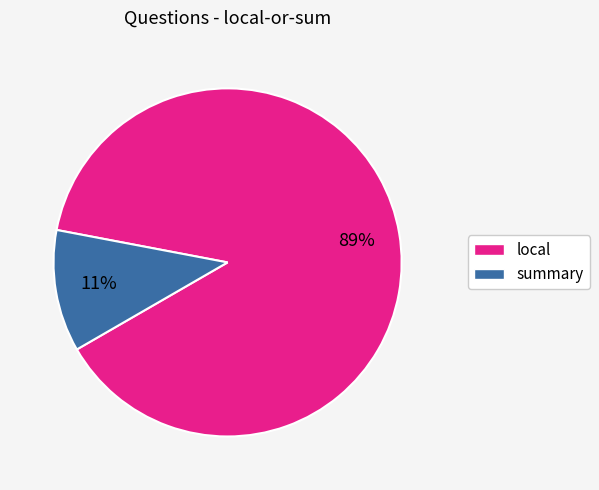

Count the number of slices in the pie.

2